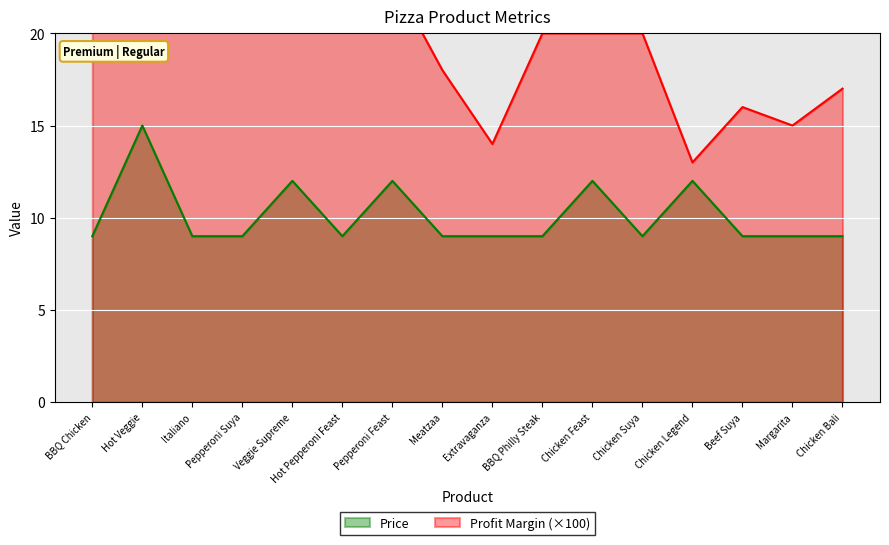

What is the label of the 4th point from the left?

Pepperoni Suya